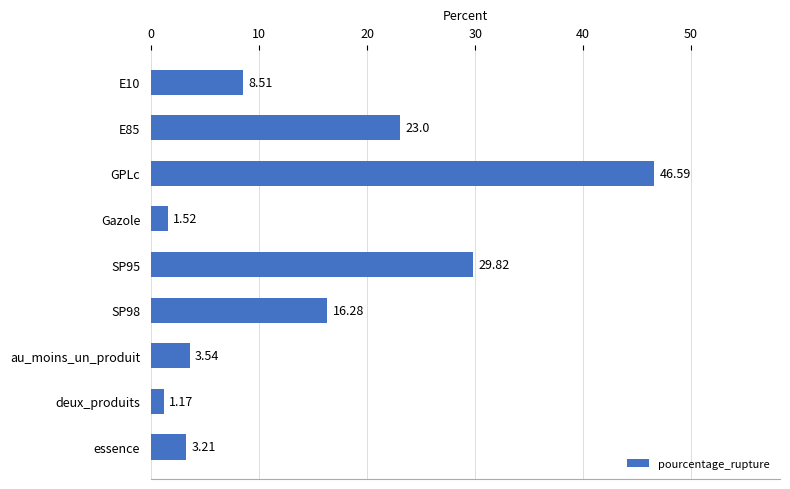

What is the ratio of the value at SP98 to the value at au_moins_un_produit?

4.6